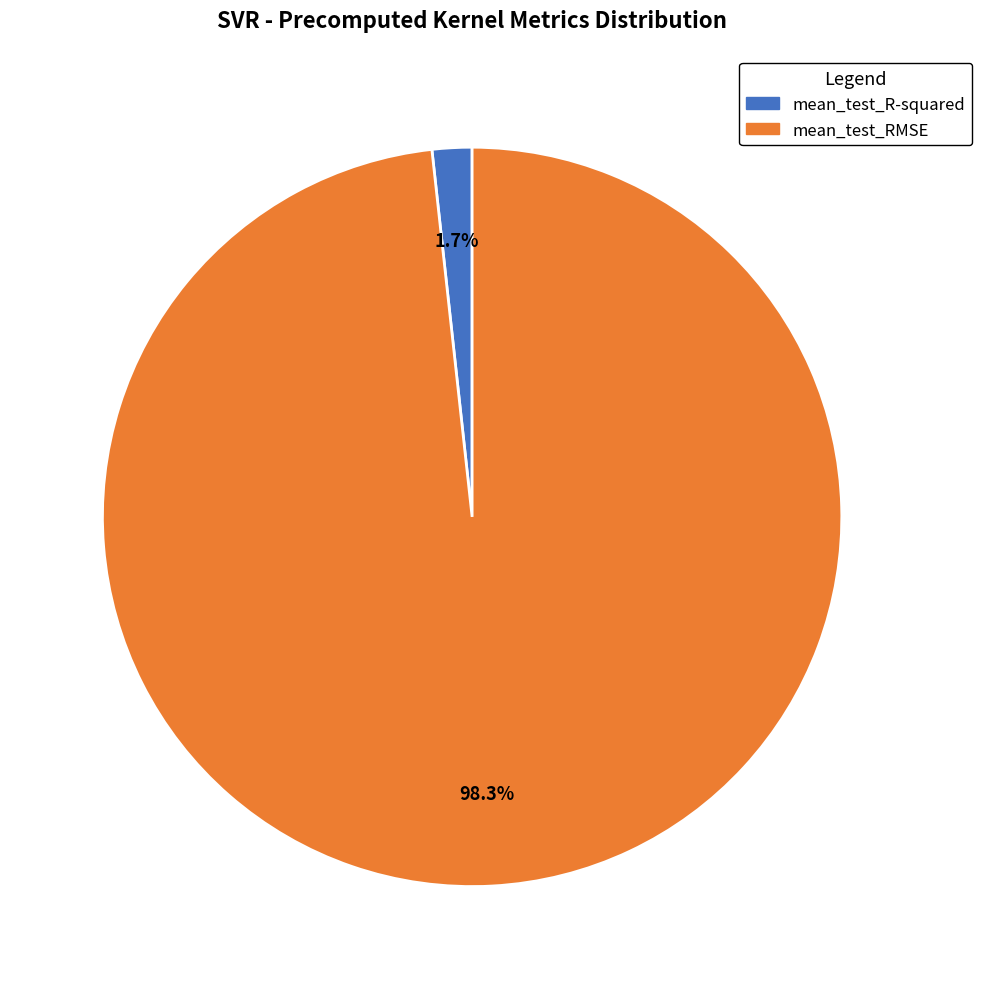

To the nearest percent, what is the average slice percentage?

50%